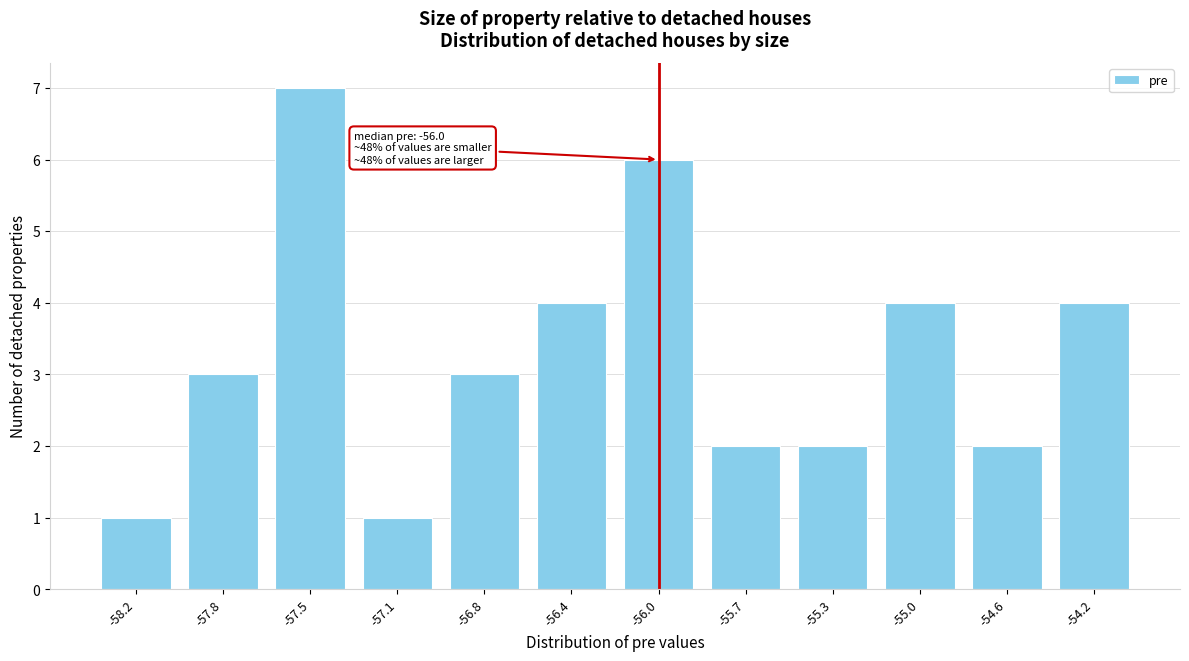

Reading left to right, extract all data points from this chart.

1	3	7	1	3	4	6	2	2	4	2	4